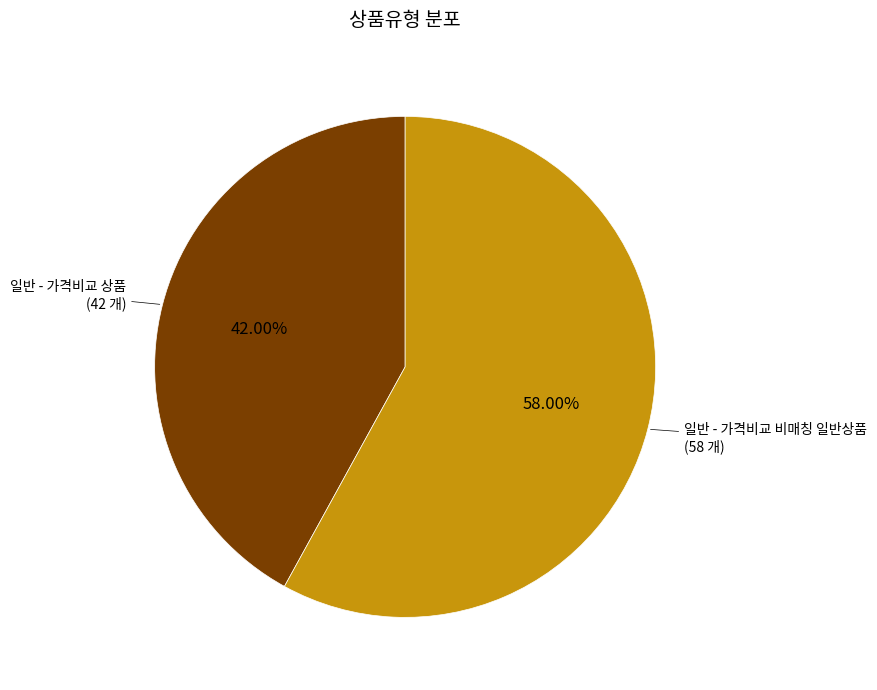

Between 일반 - 가격비교 비매칭 일반상품 and 일반 - 가격비교 상품, which is larger?

일반 - 가격비교 비매칭 일반상품